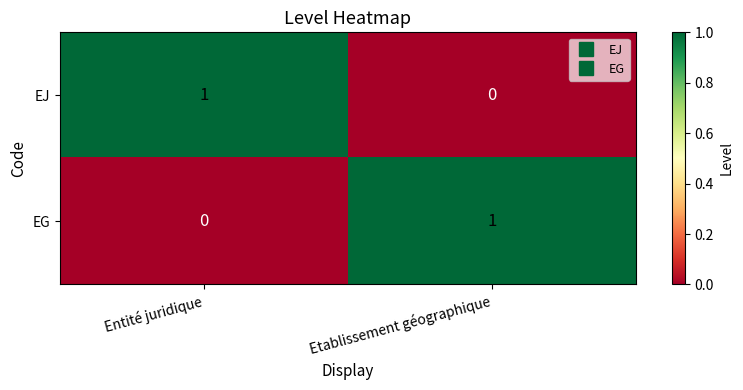

List the labels in order of EG value, largest first.

Etablissement géographique, Entité juridique